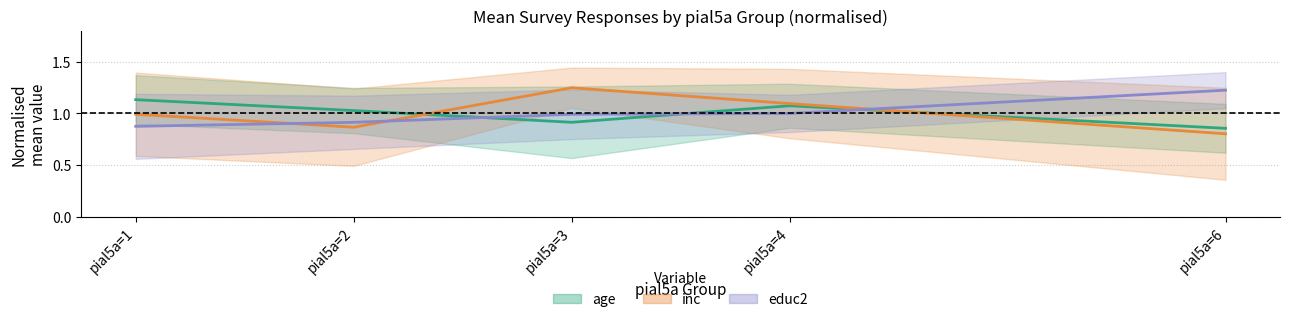

Which has a higher value, pial5a=3 or pial5a=1?

pial5a=1